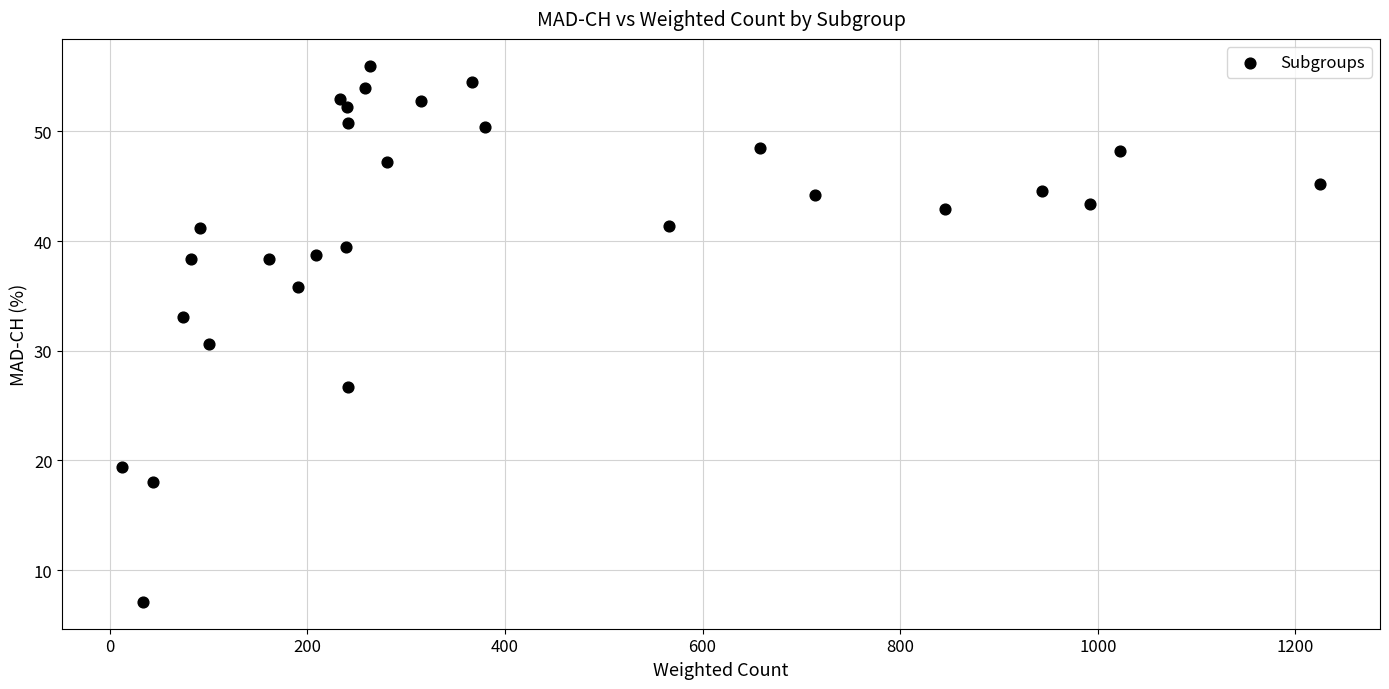

What is the range of Y values (max minus min)?

48.9